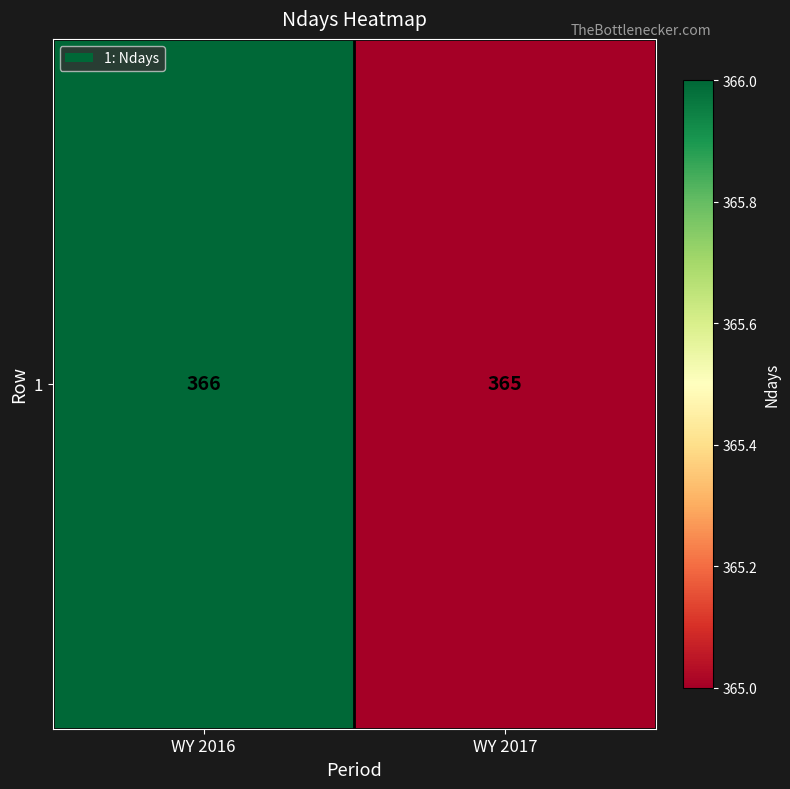

What is the smallest value displayed?

365